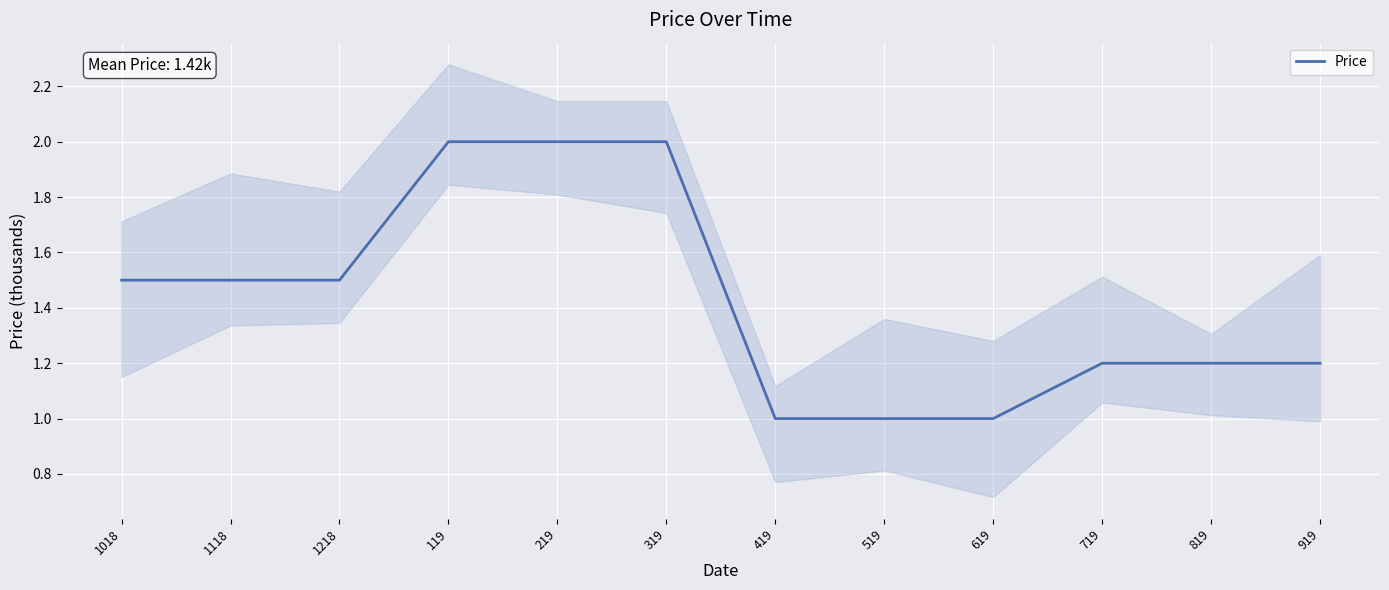

What is the difference between the second highest and second lowest values?

1.0